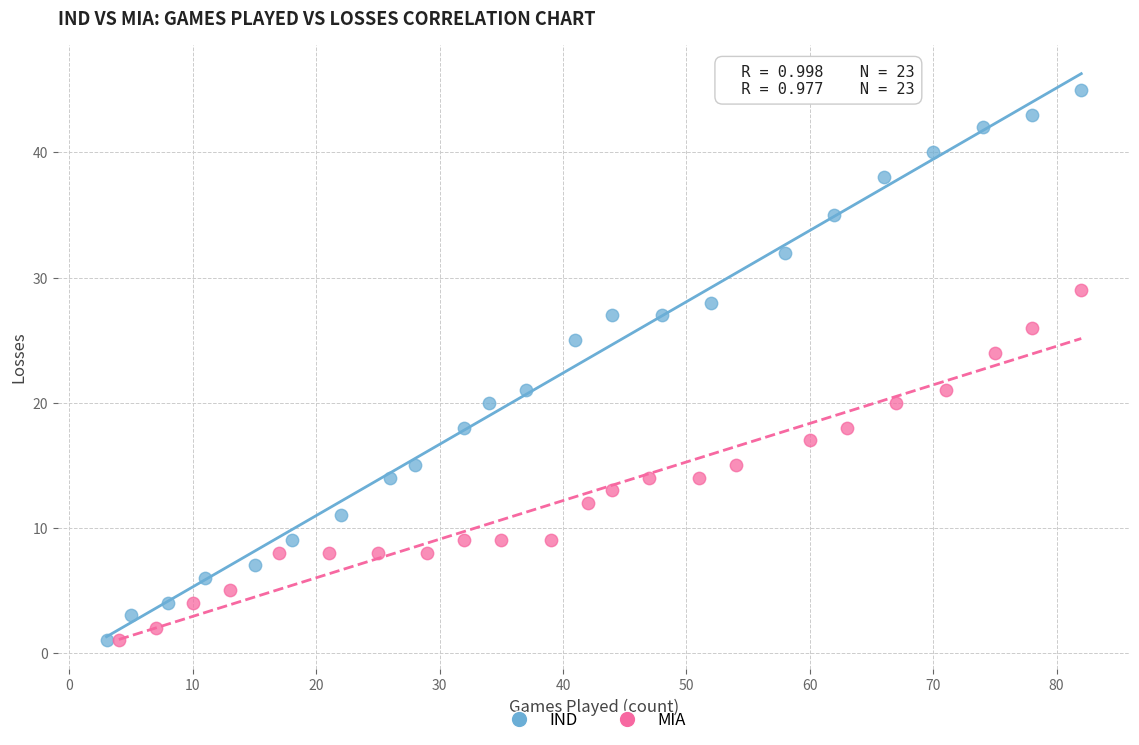

Which series has the largest Y range (max minus min)?

IND